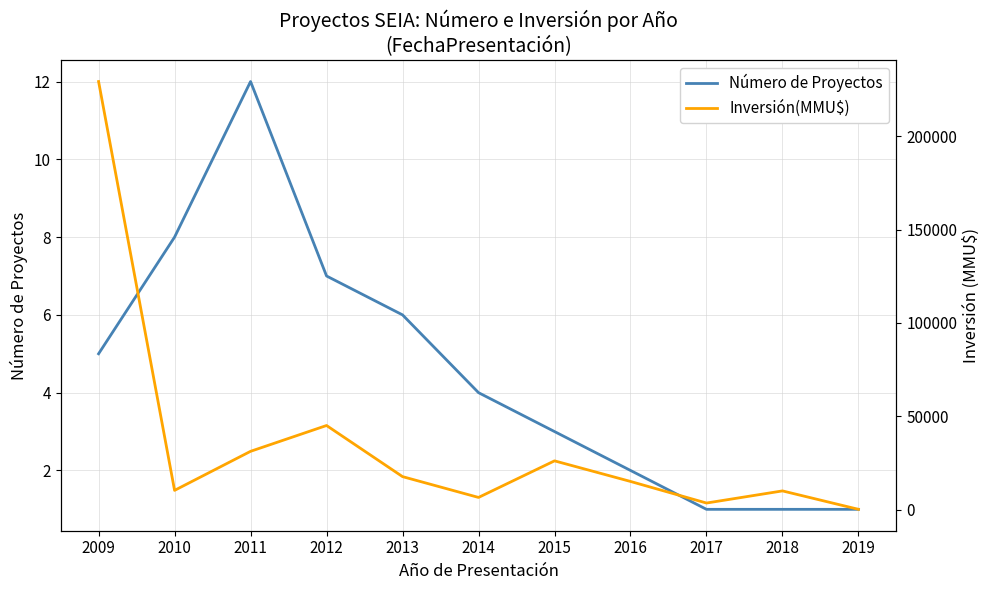

What is the difference between the highest and lowest values at 2016?

15066